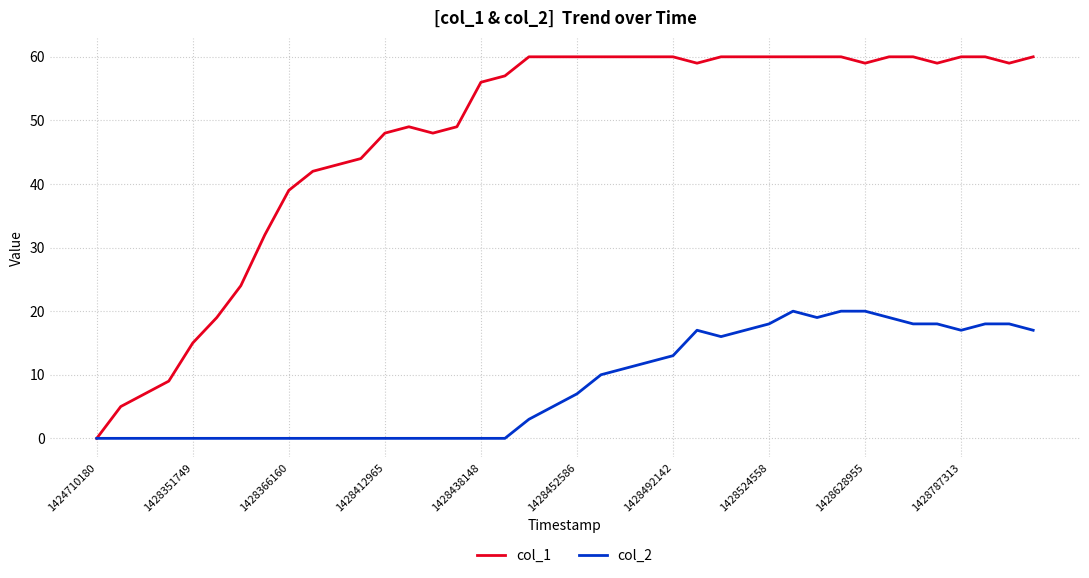

Which series has the largest total across all categories?

col_1